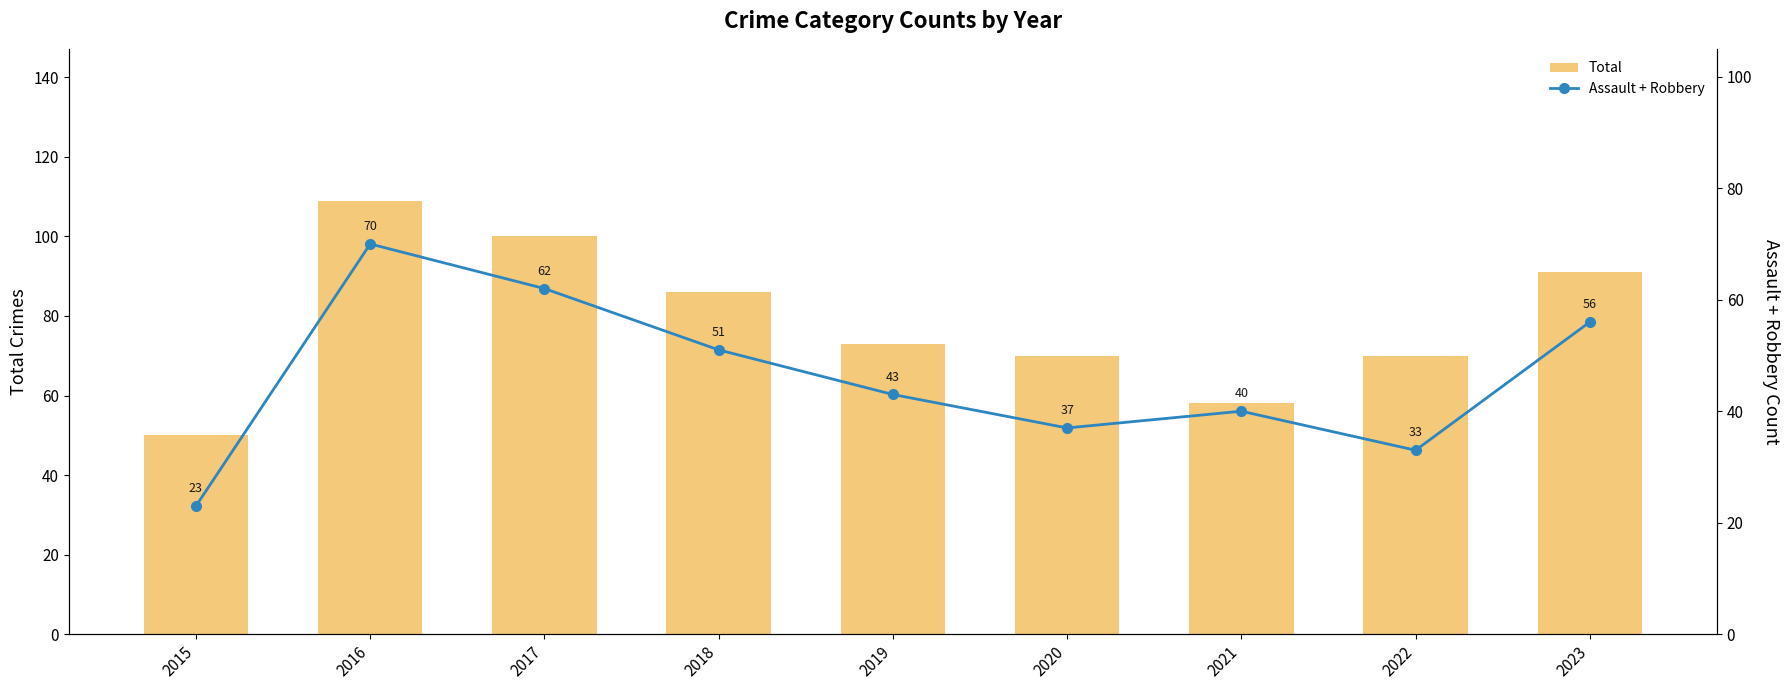

How many values in the Assault + Robbery series exceed 43?

4